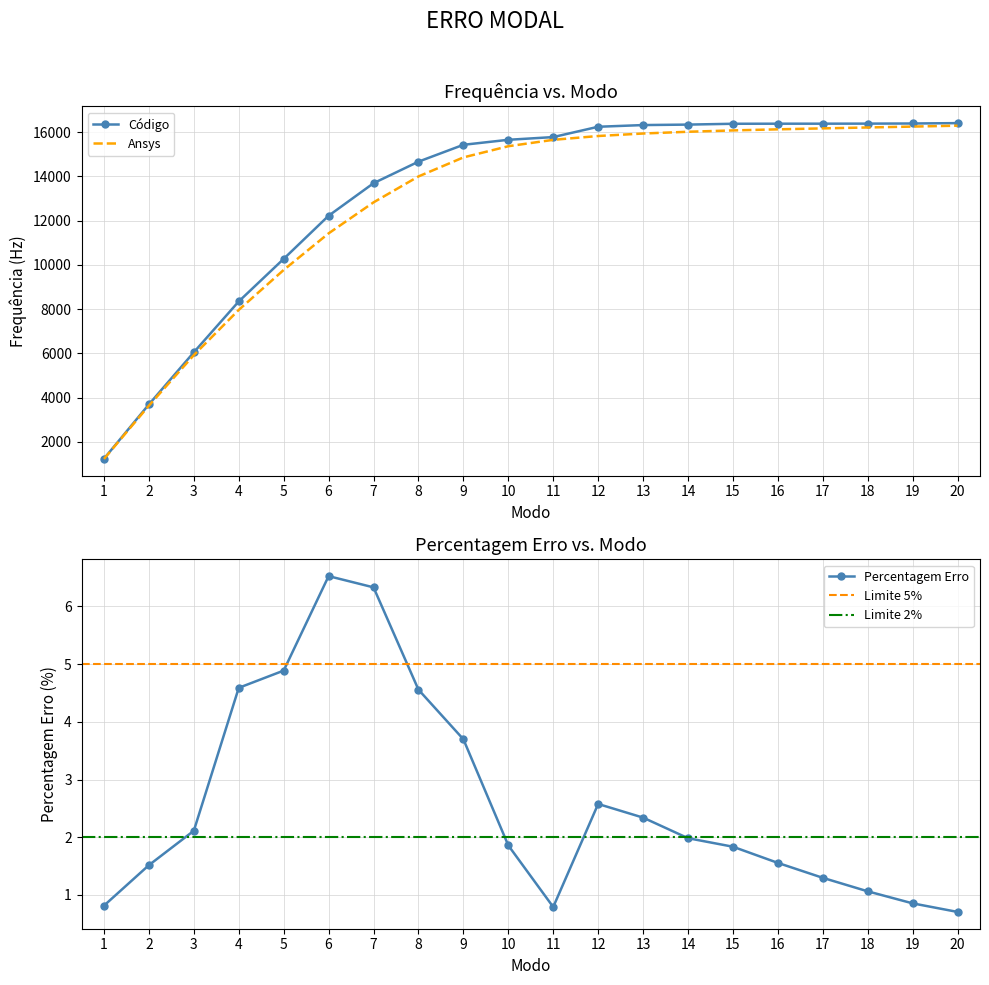

True or false: Ansys and Percentagem Erro intersect in this chart.

False